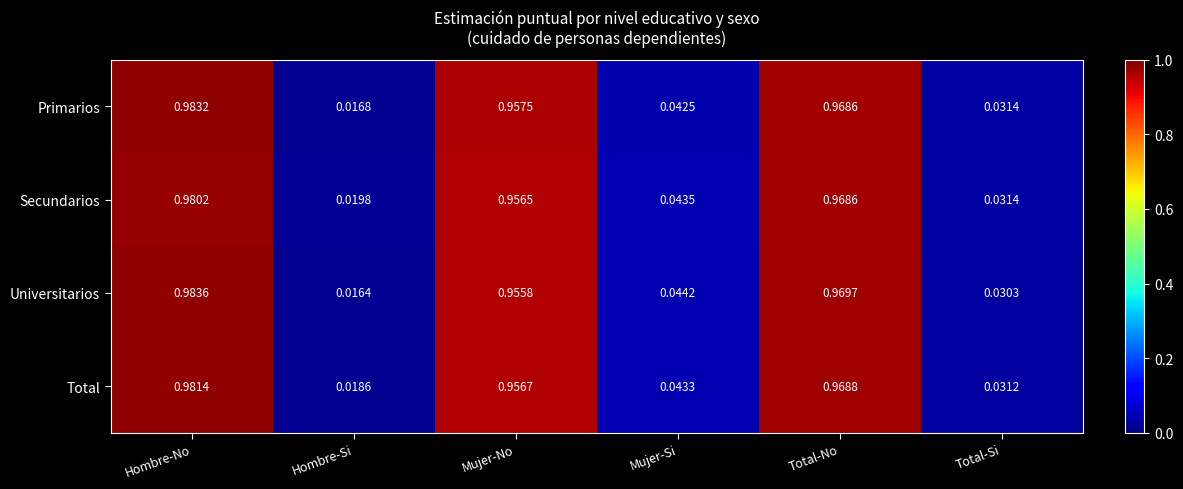

At Mujer-No, list the series in order from smallest to largest.

Universitarios, Secundarios, Total, Primarios